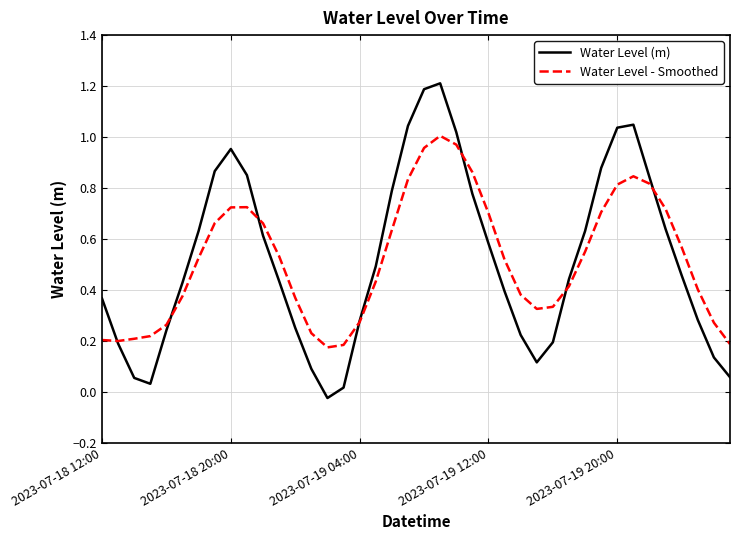

What is the maximum value shown in the chart?

1.2